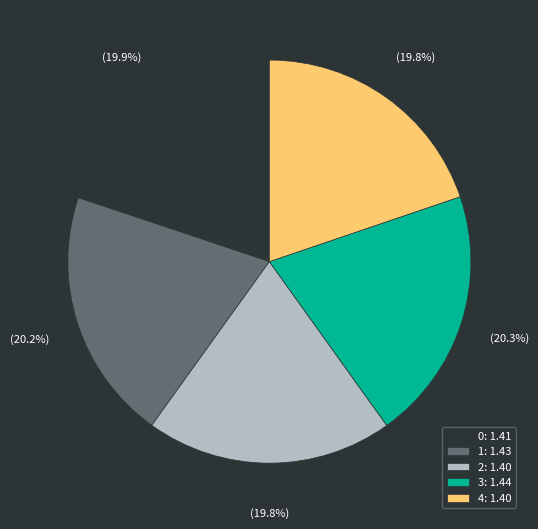

Is the sum of 1: 1.43 and 2: 1.40 greater than half?

No